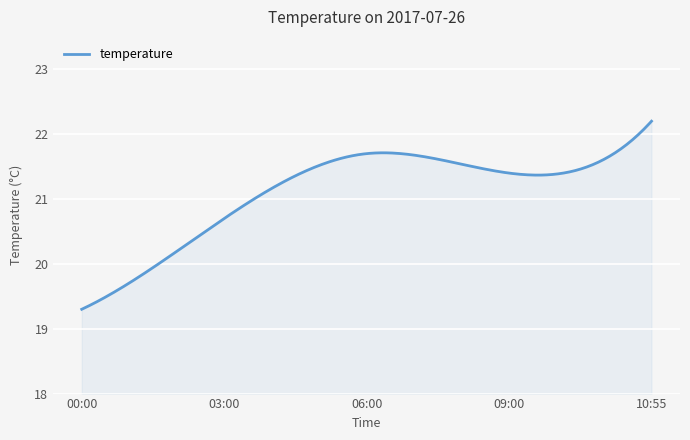

What is the greatest value displayed?

22.2